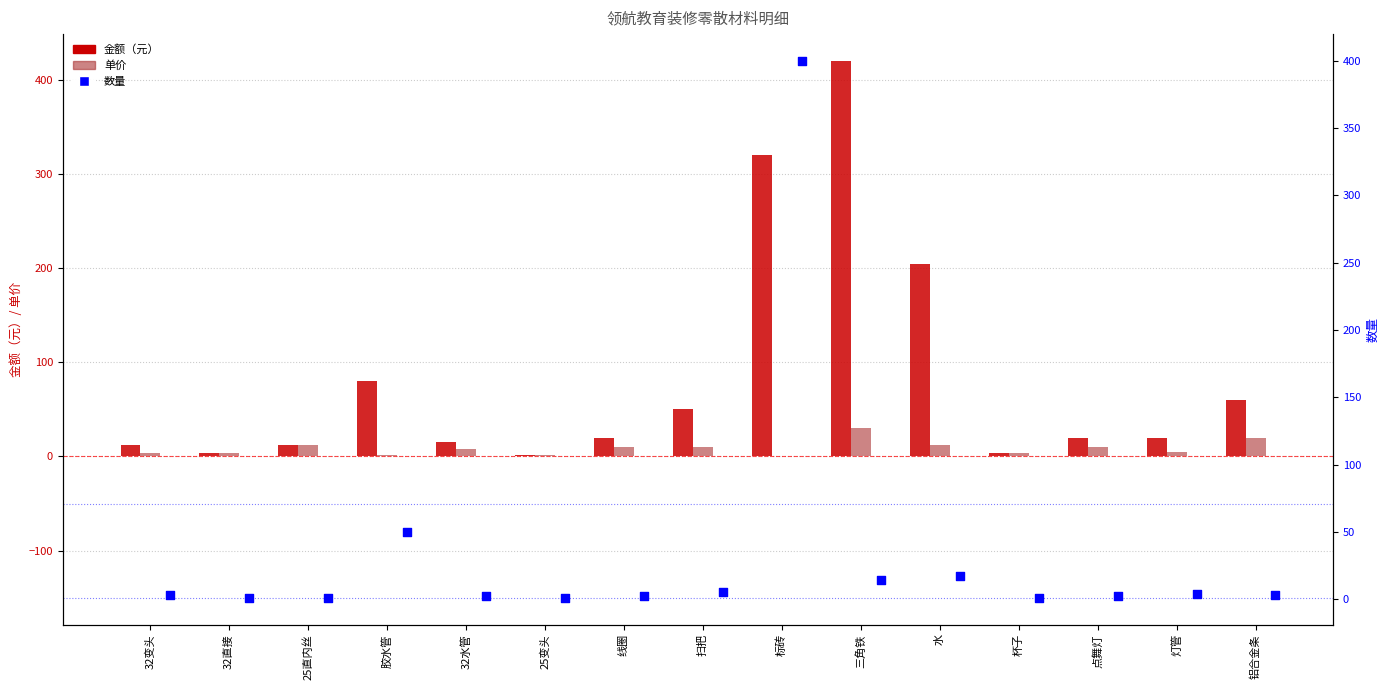

Which series has the widest spread of Y values?

金额（元）